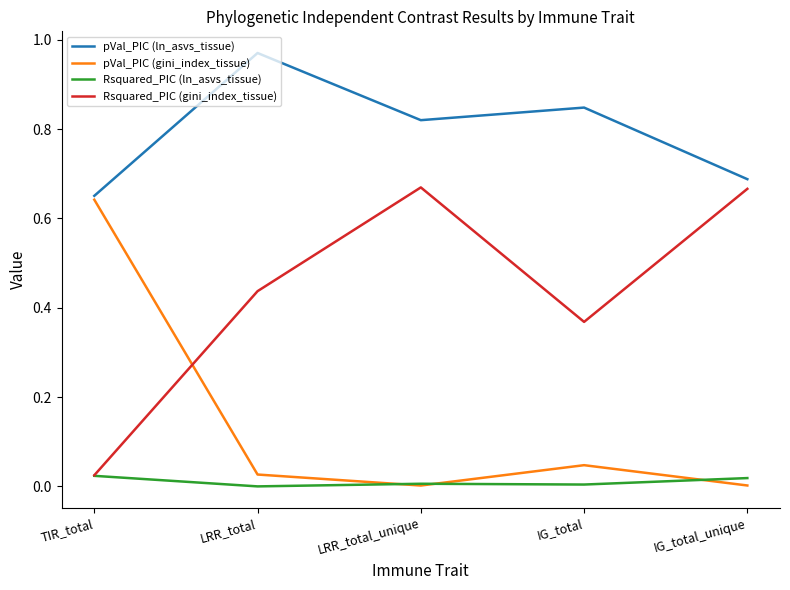

Between TIR_total and LRR_total, which series saw the biggest shift?

pVal_PIC (gini_index_tissue)